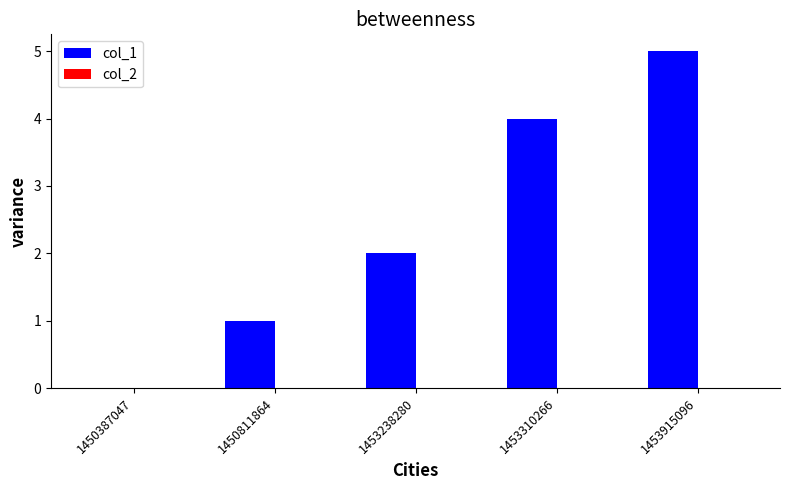

How many positive values are there?

4